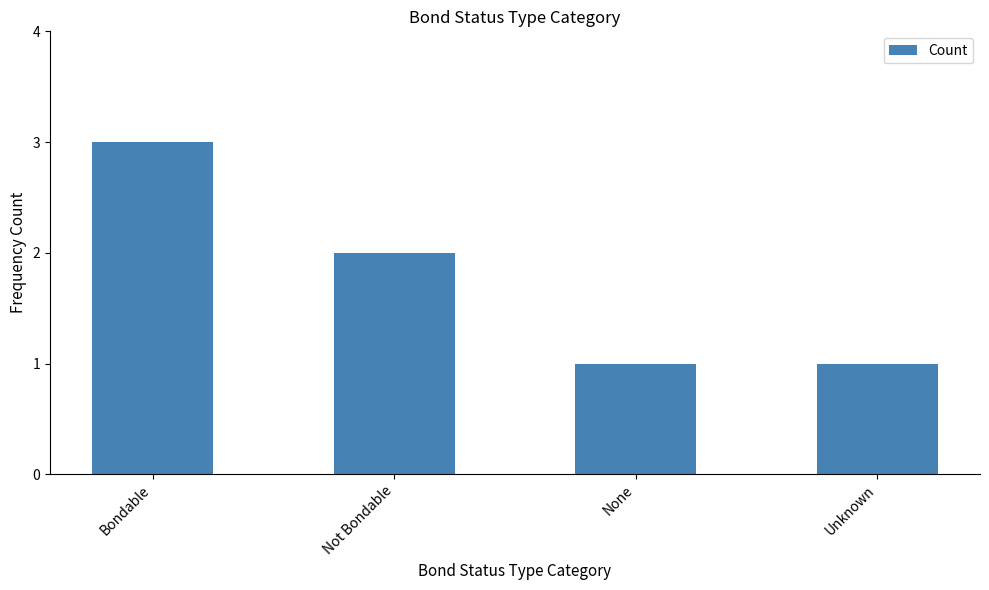

What is the label of the 3rd bar from the right?

Not Bondable